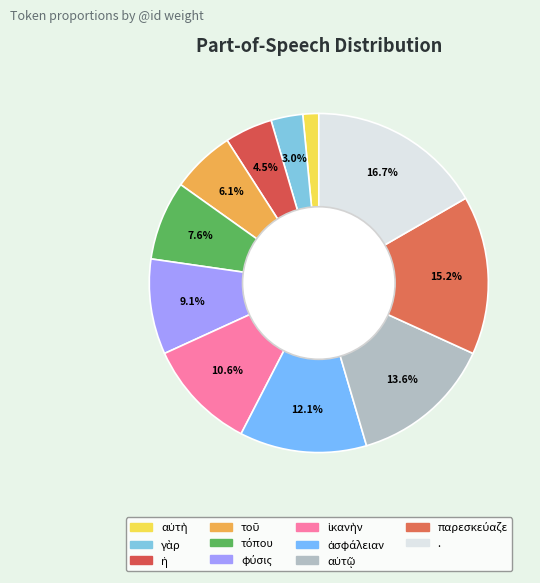

What is the smallest slice in the pie chart?

αὐτὴ